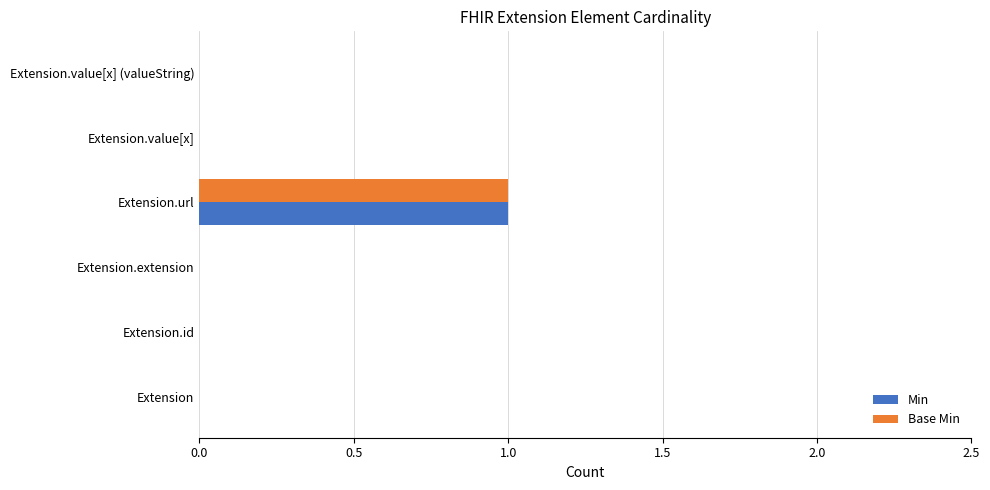

Is it true that Min equals 1 at Extension.url?

True